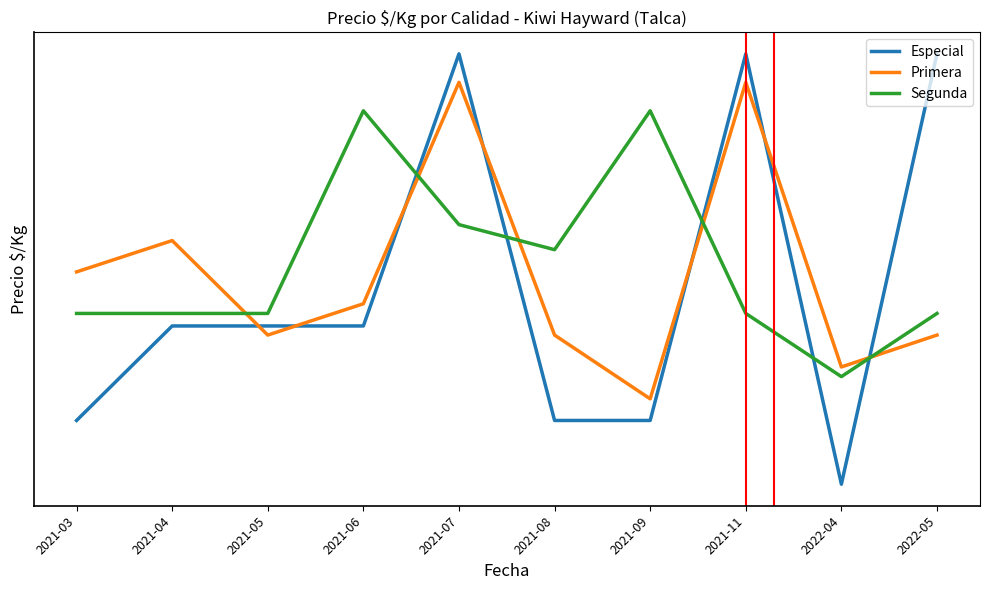

Where do Especial and Primera first cross each other?

2021-04 and 2021-05